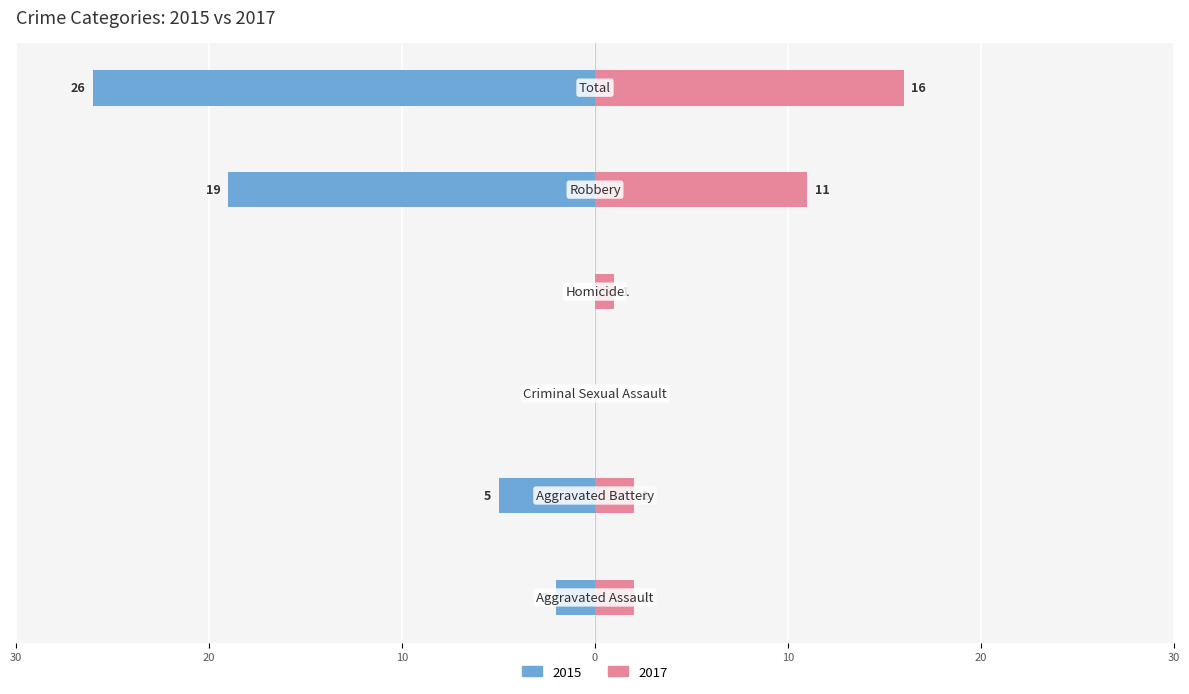

What is the total value across all series at Homicide?

1